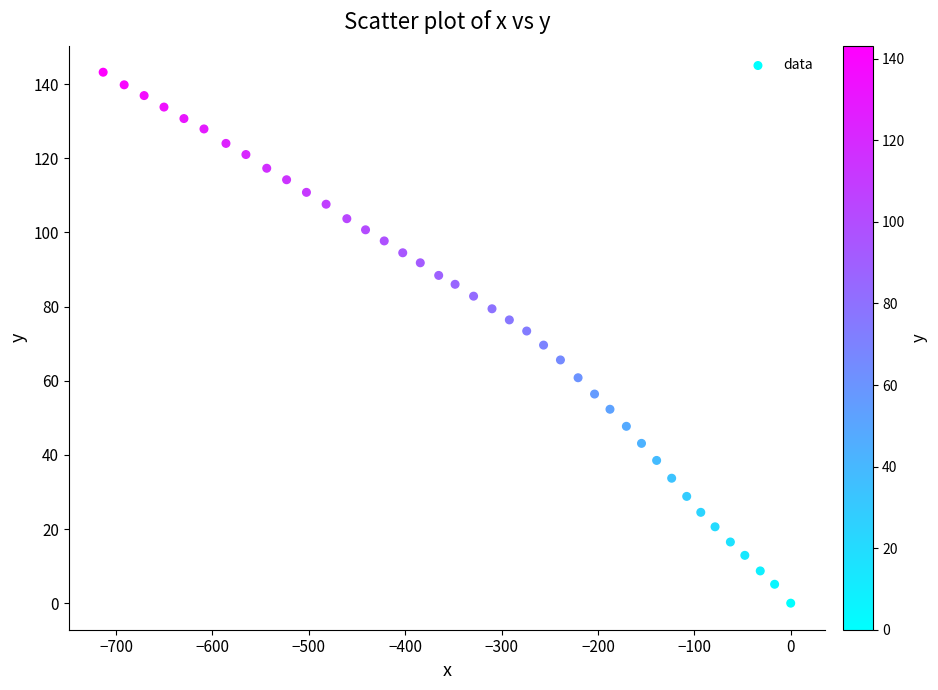

What is the range of Y values (max minus min)?

143.2